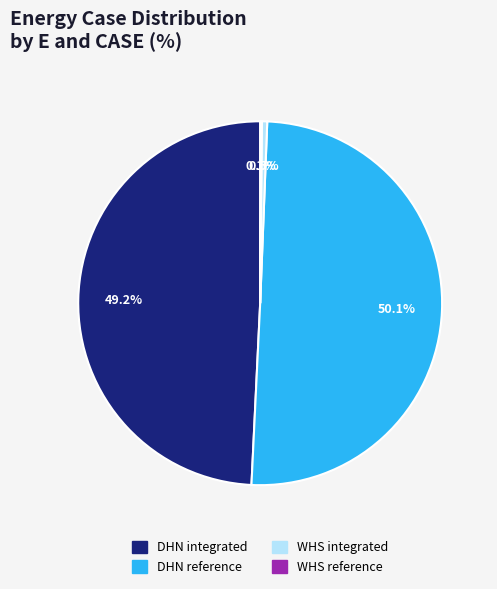

What is the ratio of the value at DHN reference to the value at DHN integrated?

1.0